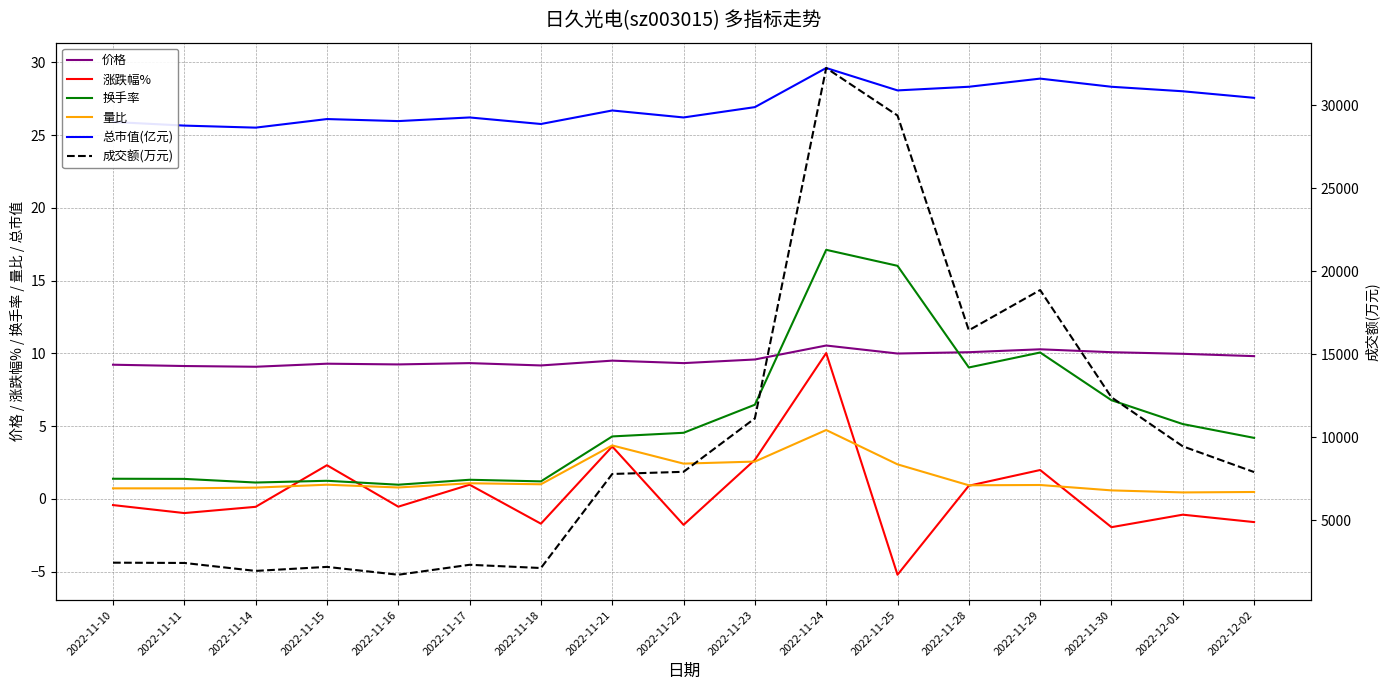

At 2022-11-11, list the series in order from largest to smallest.

成交额(万元), 总市值(亿元), 价格, 换手率, 量比, 涨跌幅%